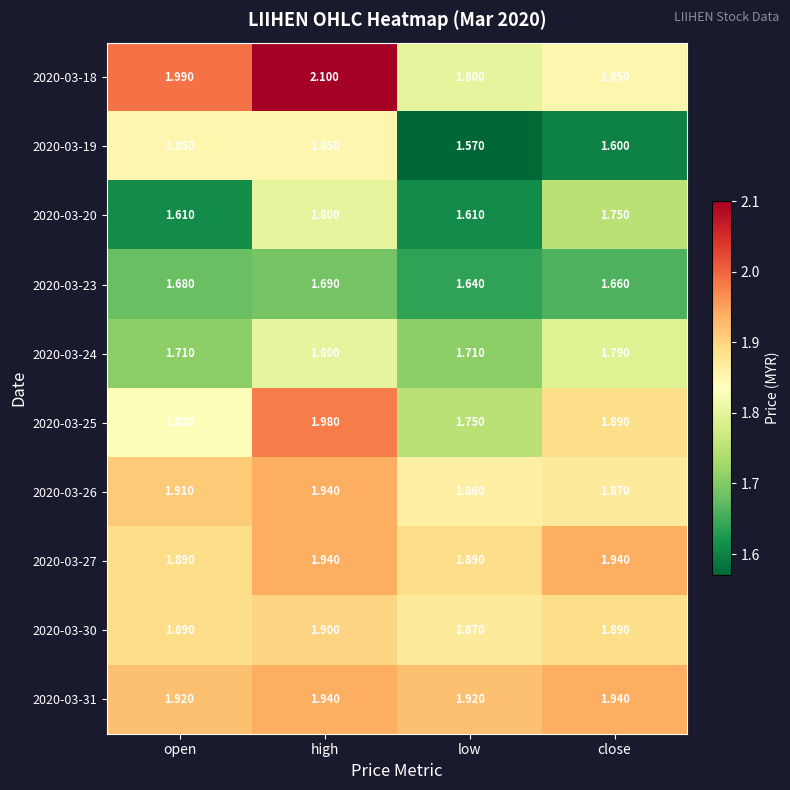

List the labels in order of 2020-03-26 value, smallest first.

low, close, open, high